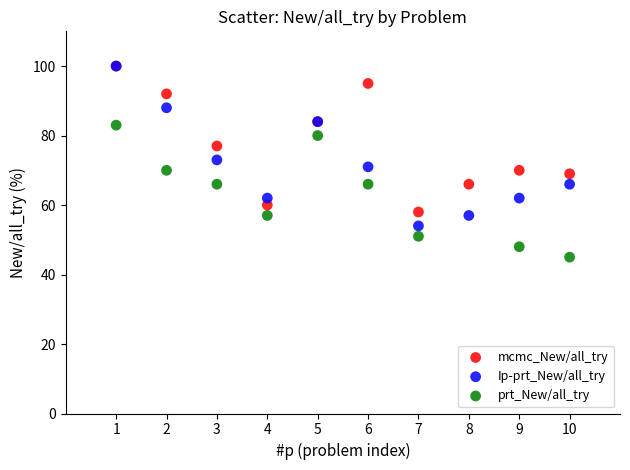

Which series contains the lowest Y value?

prt_New/all_try